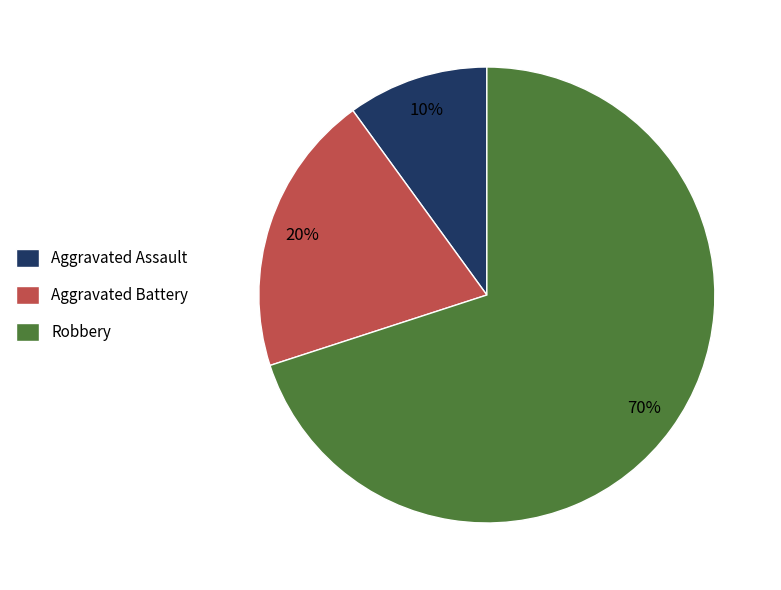

To the nearest percent, what is the difference between the Aggravated Battery and Robbery slice percentages?

50%